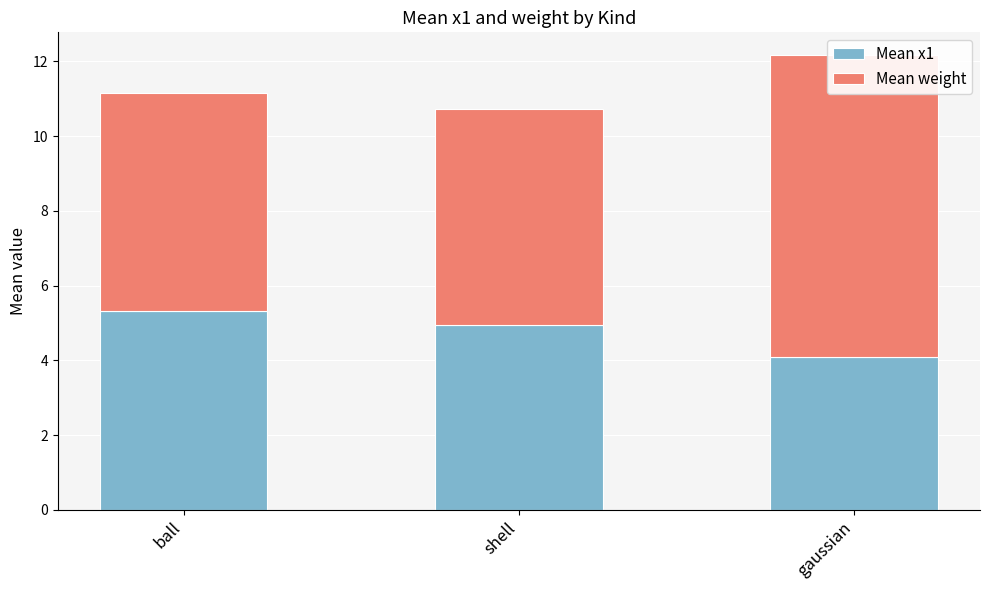

At how many categories does at least one series exceed 4?

3